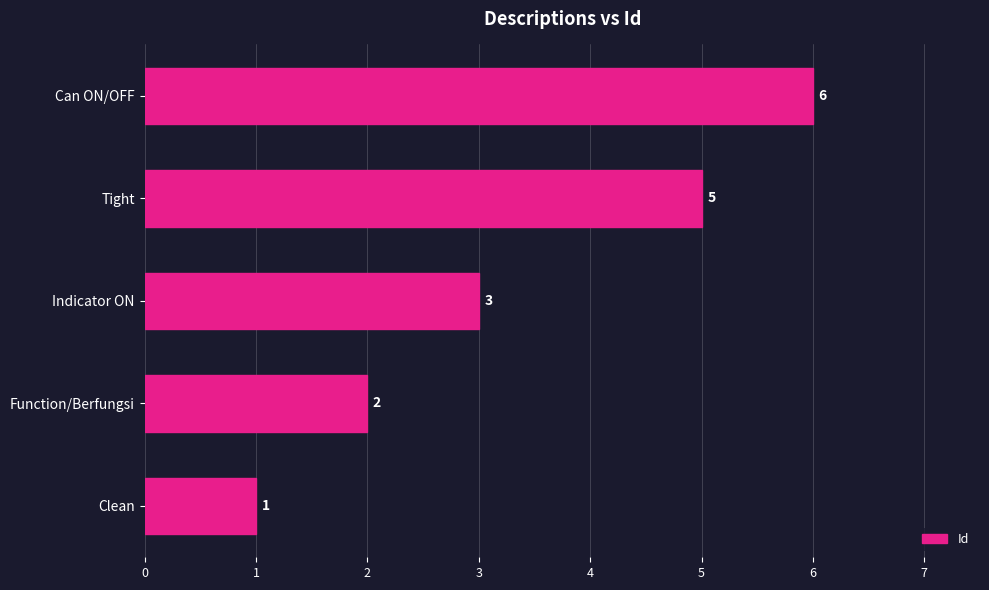

Count the number of categories in the chart.

5